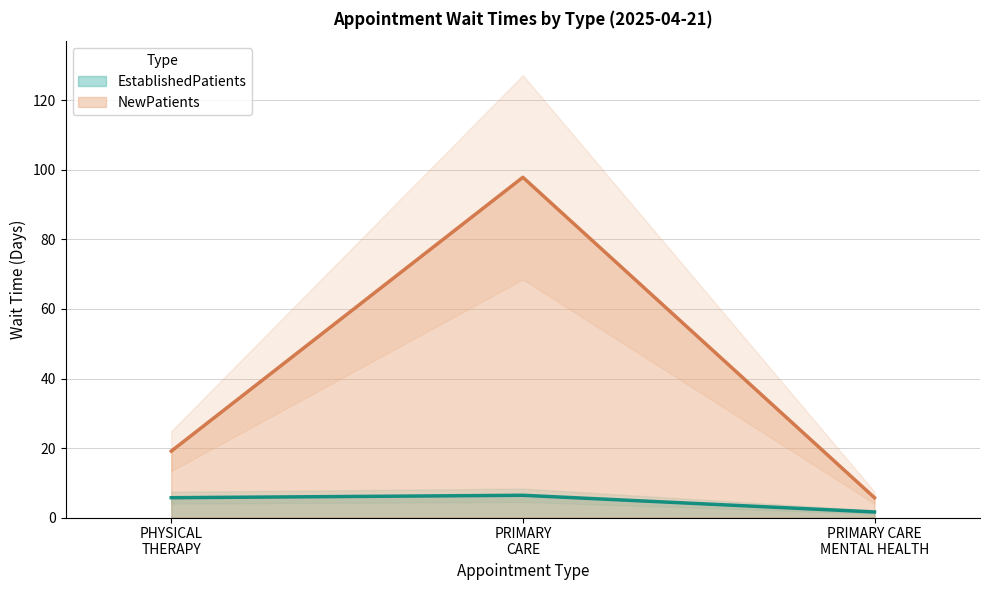

Which series has the widest spread of values?

NewPatients